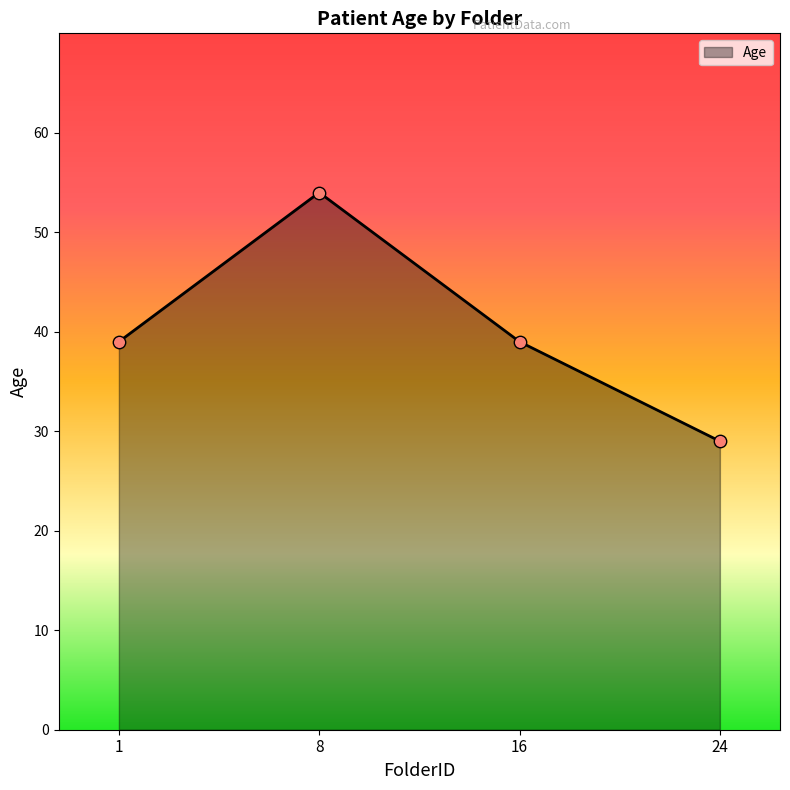

What is the change in value from 8 to 24?

-25